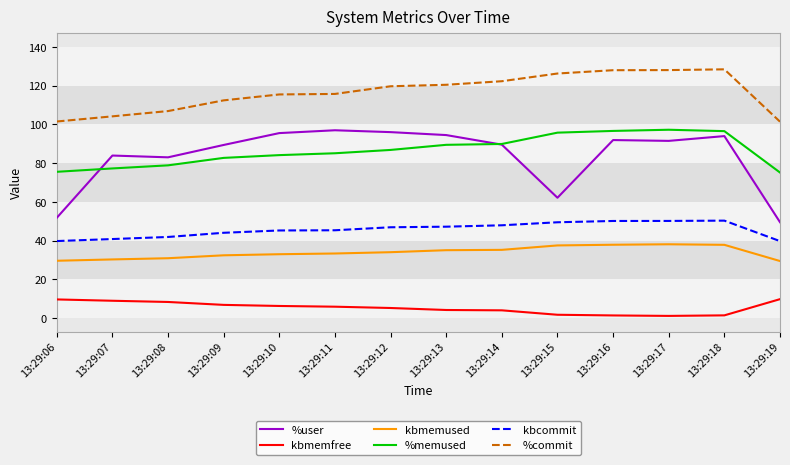

True or false: %memused has a value of 51.3 at 13:29:14.

False